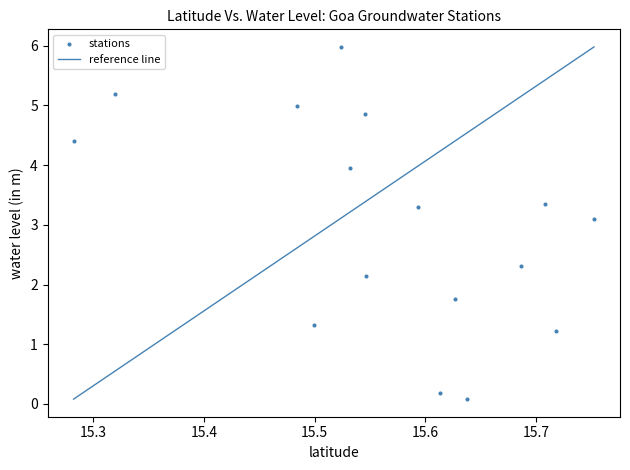

What Y value in the scatter plot is closest to 3?

3.1